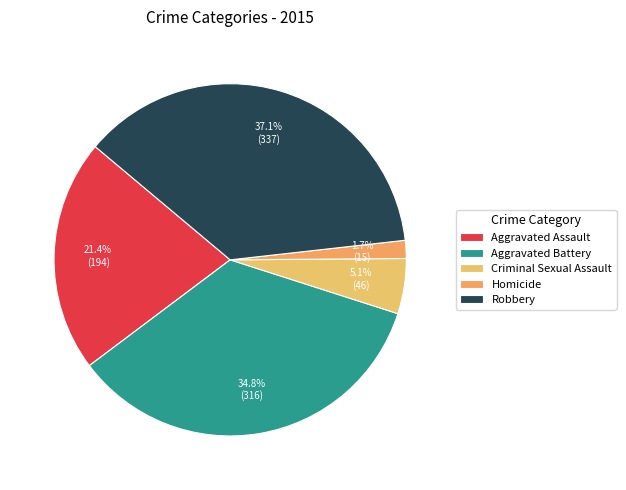

Is the sum of Criminal Sexual Assault and Robbery greater than half?

No